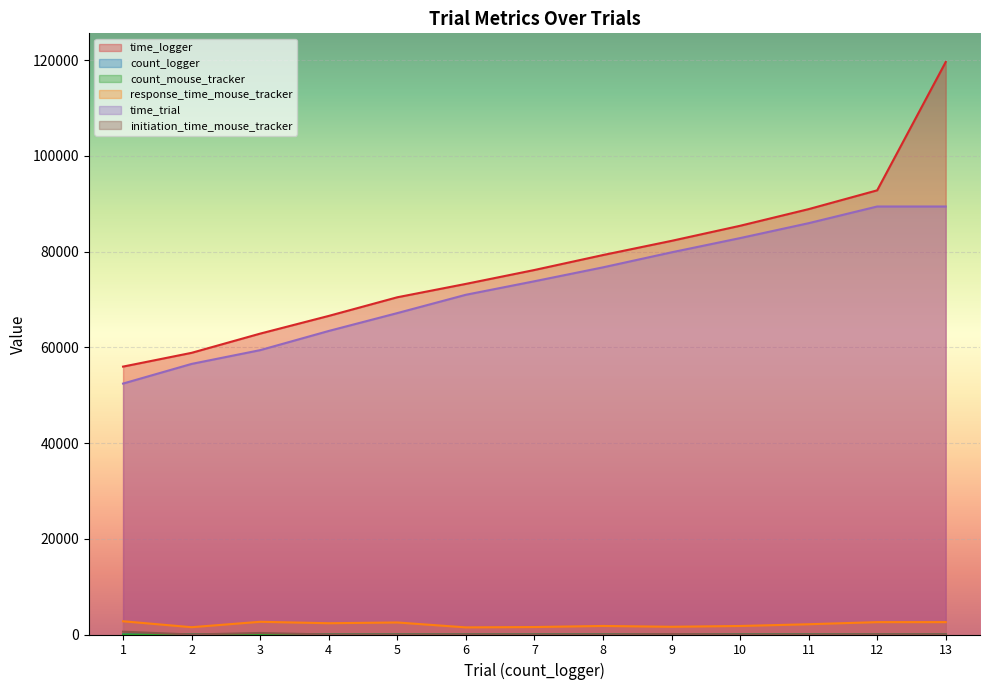

At how many categories does at least one series exceed 64698?

10